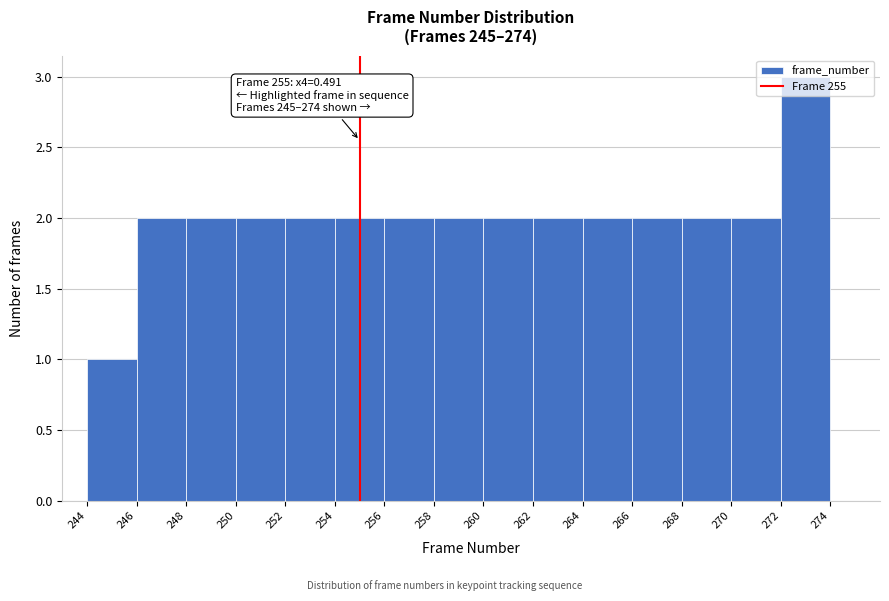

Which range on the x-axis has the tallest bar?

272 to 274